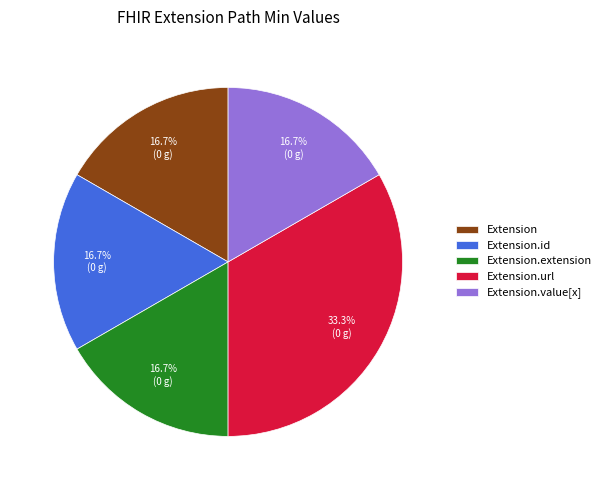

To the nearest percent, what is the average slice percentage?

20%